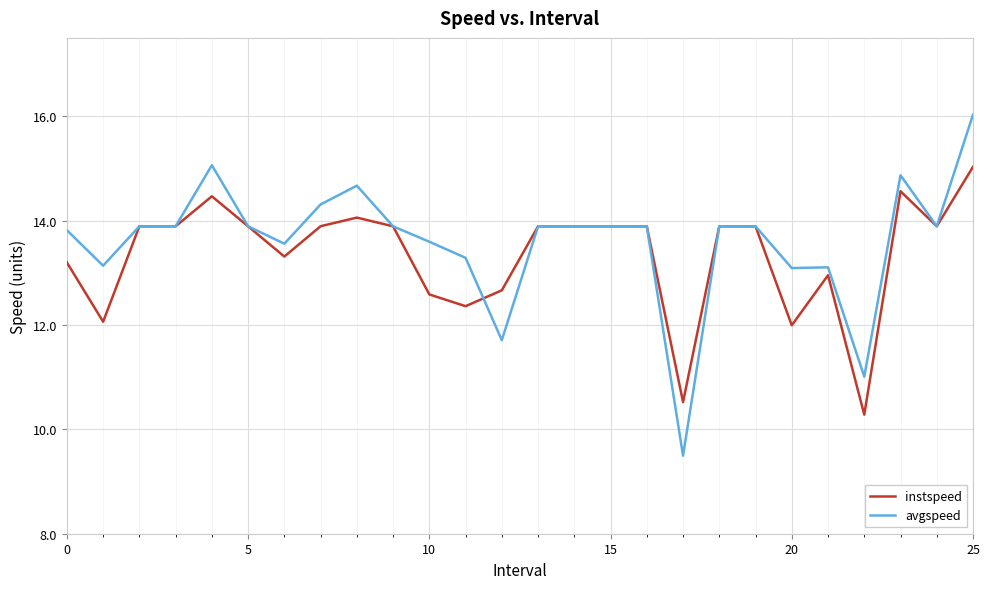

What is the maximum value shown in the chart?

16.0